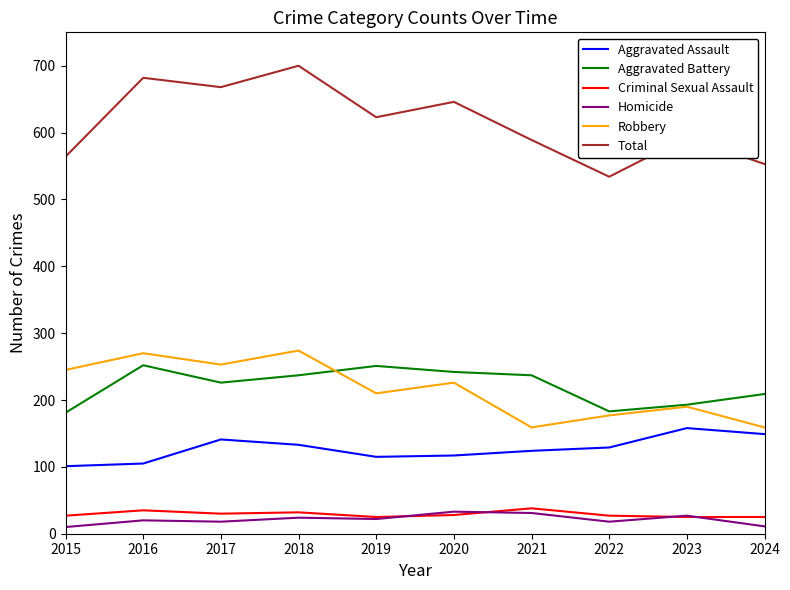

True or false: Homicide and Robbery intersect in this chart.

False